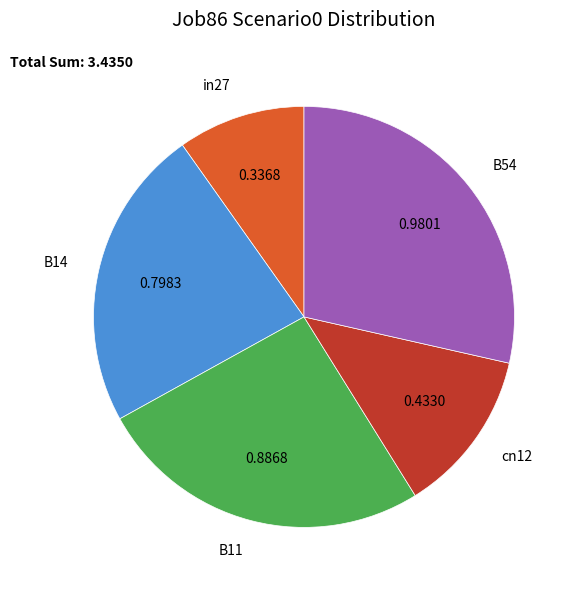

Is the sum of B14 and in27 greater than half?

No